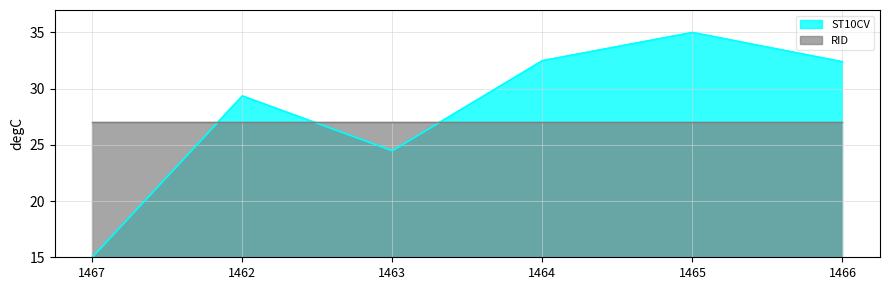

List the labels in order of value, smallest first.

1467, 1463, 1462, 1466, 1464, 1465